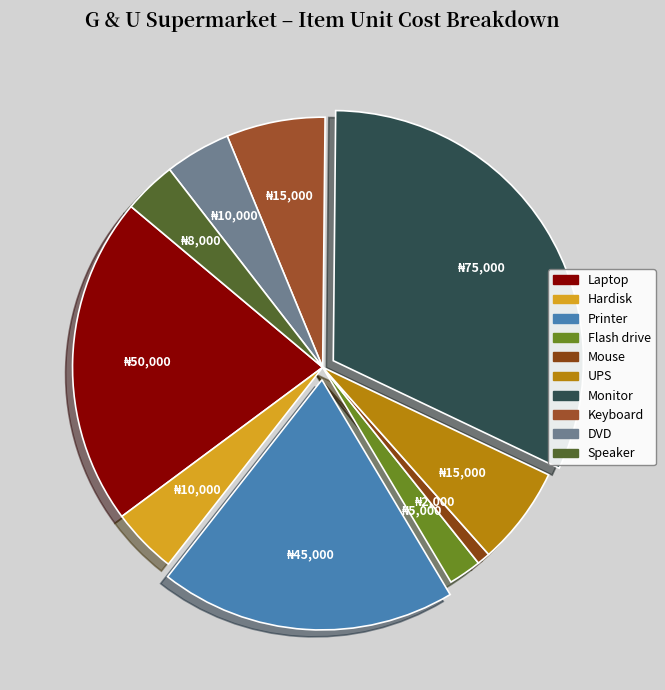

What is the largest slice in the pie chart?

Monitor